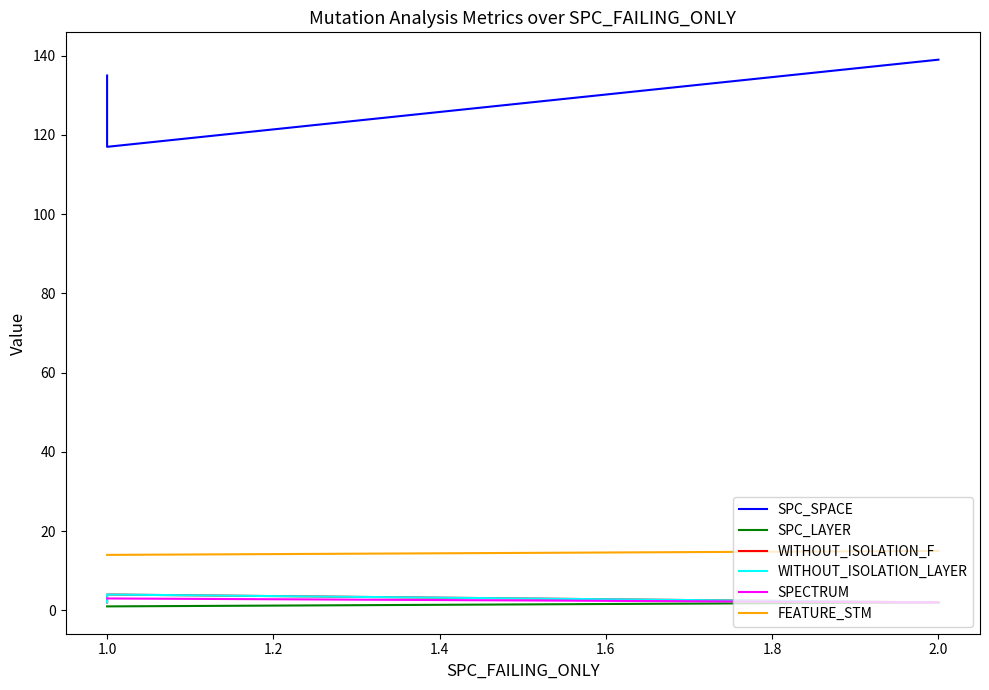

Is it true that WITHOUT_ISOLATION_F equals 1 at 1.0?

False